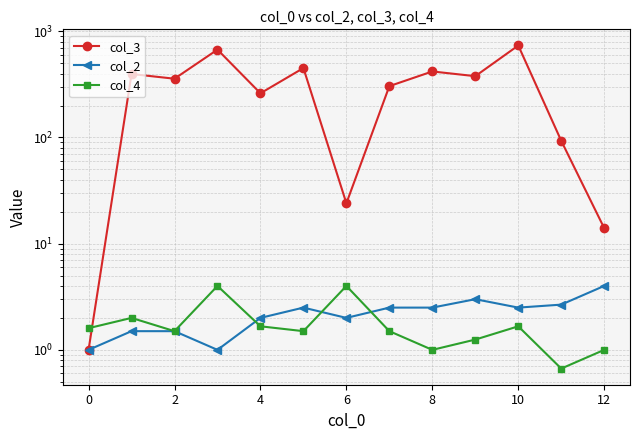

Is this an area chart (filled region under the line)?

No